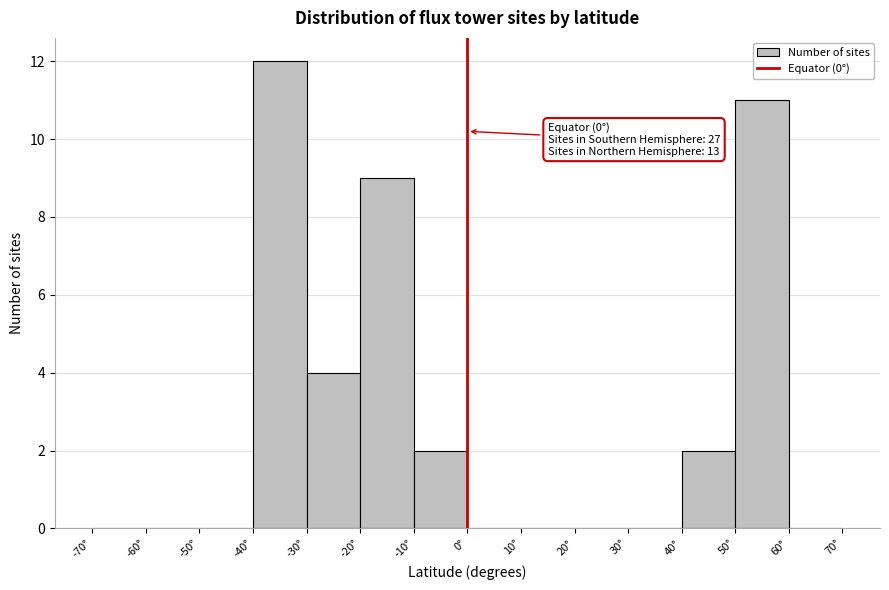

Which range on the x-axis has the tallest bar?

-40 to -30